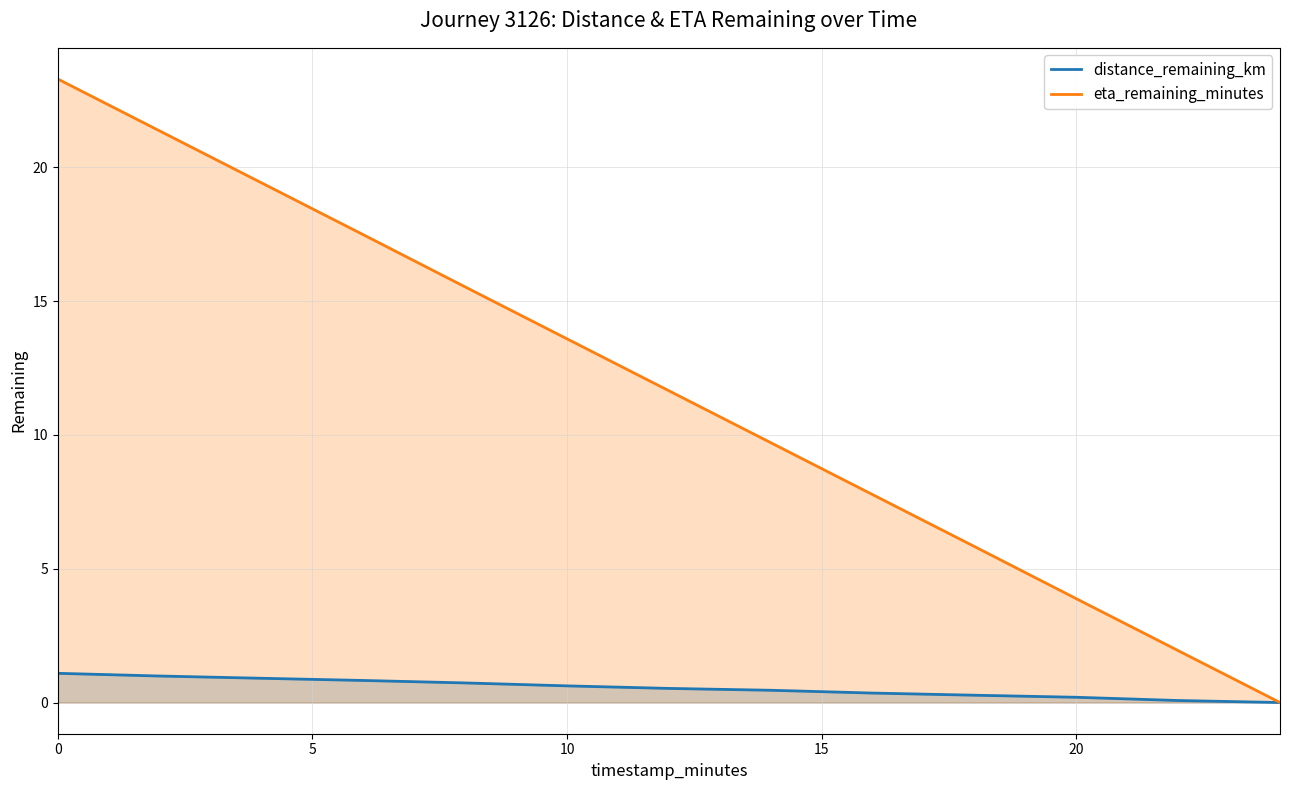

What is the spread (max minus min) of values at 12.0?

11.1